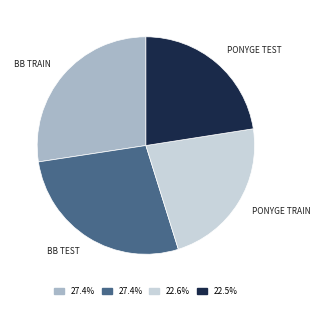

Is there a majority slice in this chart?

No